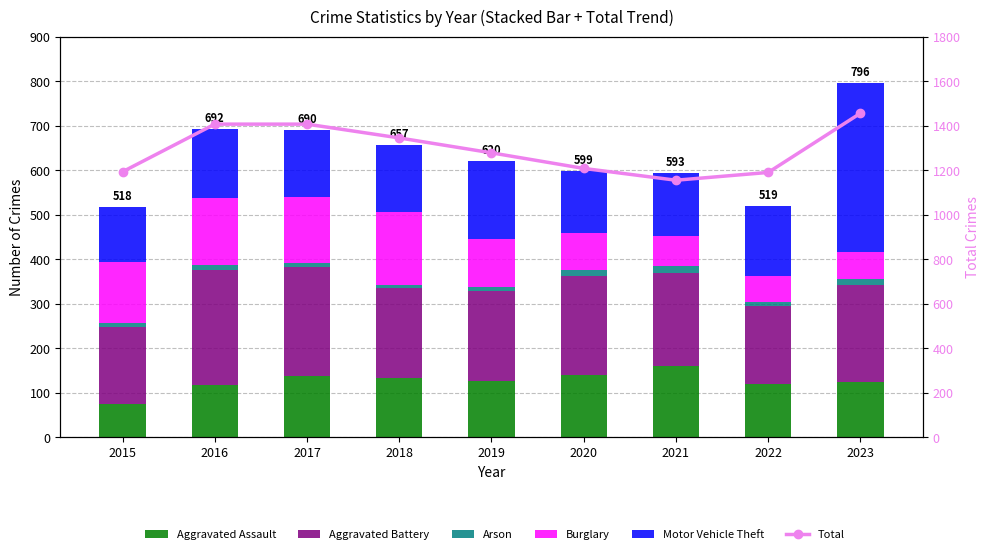

Reading left to right, extract all data points from this chart.

Aggravated Assault: 75	118	138	134	126	140	161	120	125
Aggravated Battery: 172	257	244	202	203	223	209	176	218
Arson: 10	11	10	6	9	12	14	8	12
Burglary: 136	152	147	164	108	85	68	58	62
Motor Vehicle Theft: 125	154	151	151	174	139	141	157	379
Total: 1193	1407	1407	1345	1278	1208	1155	1190	1456